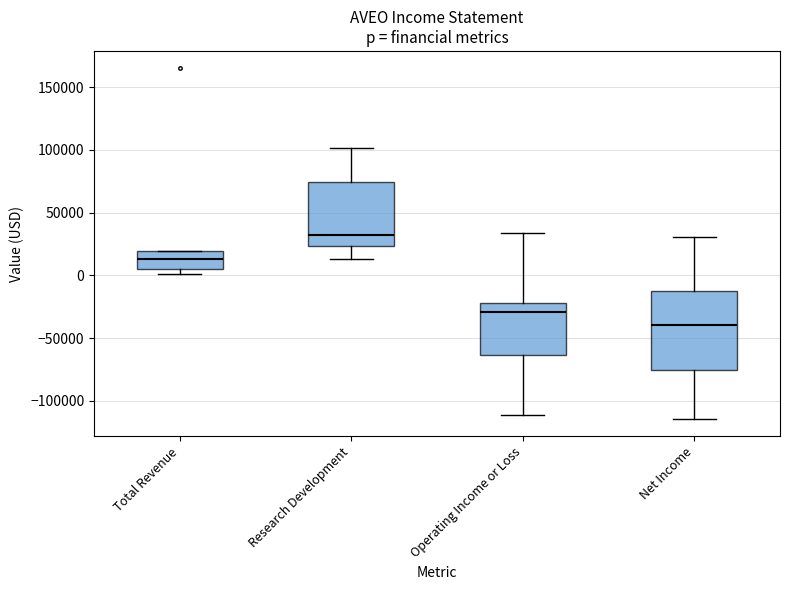

Where does the median line of the box for Operating Income or Loss sit on the y-axis? The values are not printed on the chart, so give them approximately, as read against the axis.

-30000